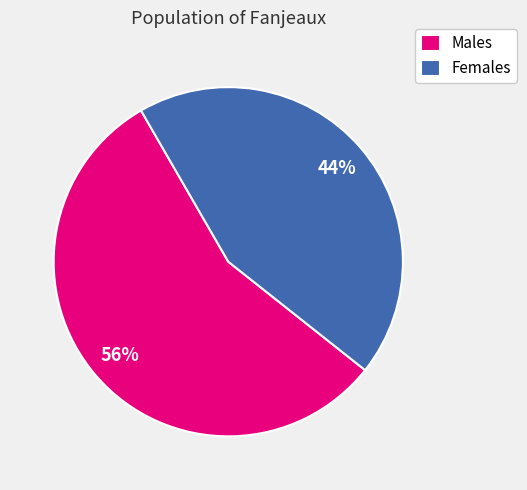

What is the majority slice?

Males